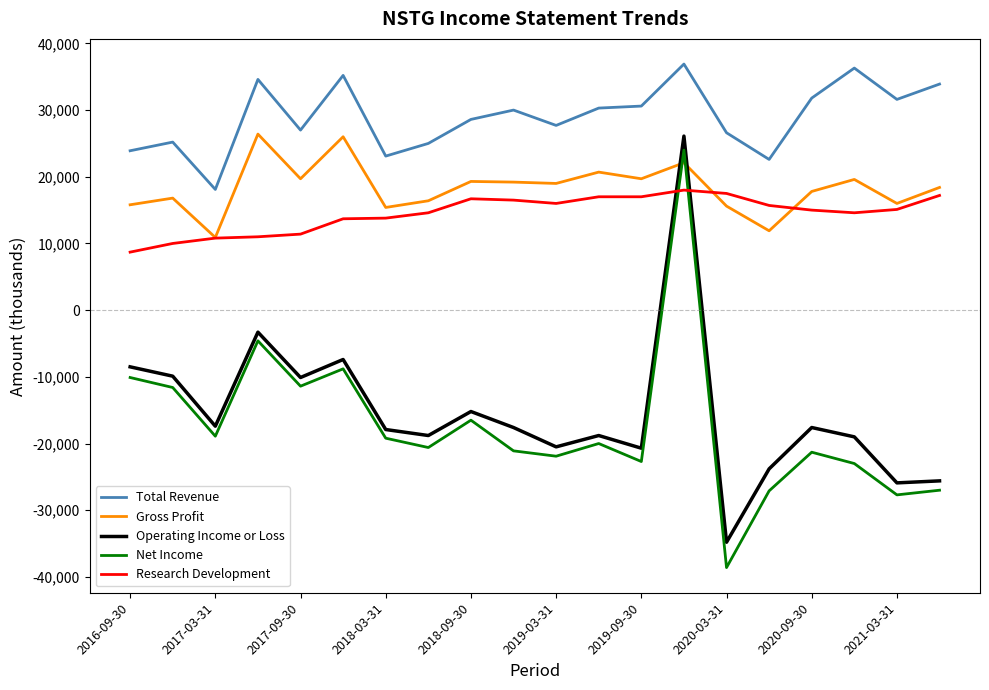

What is the greatest value displayed?

36900